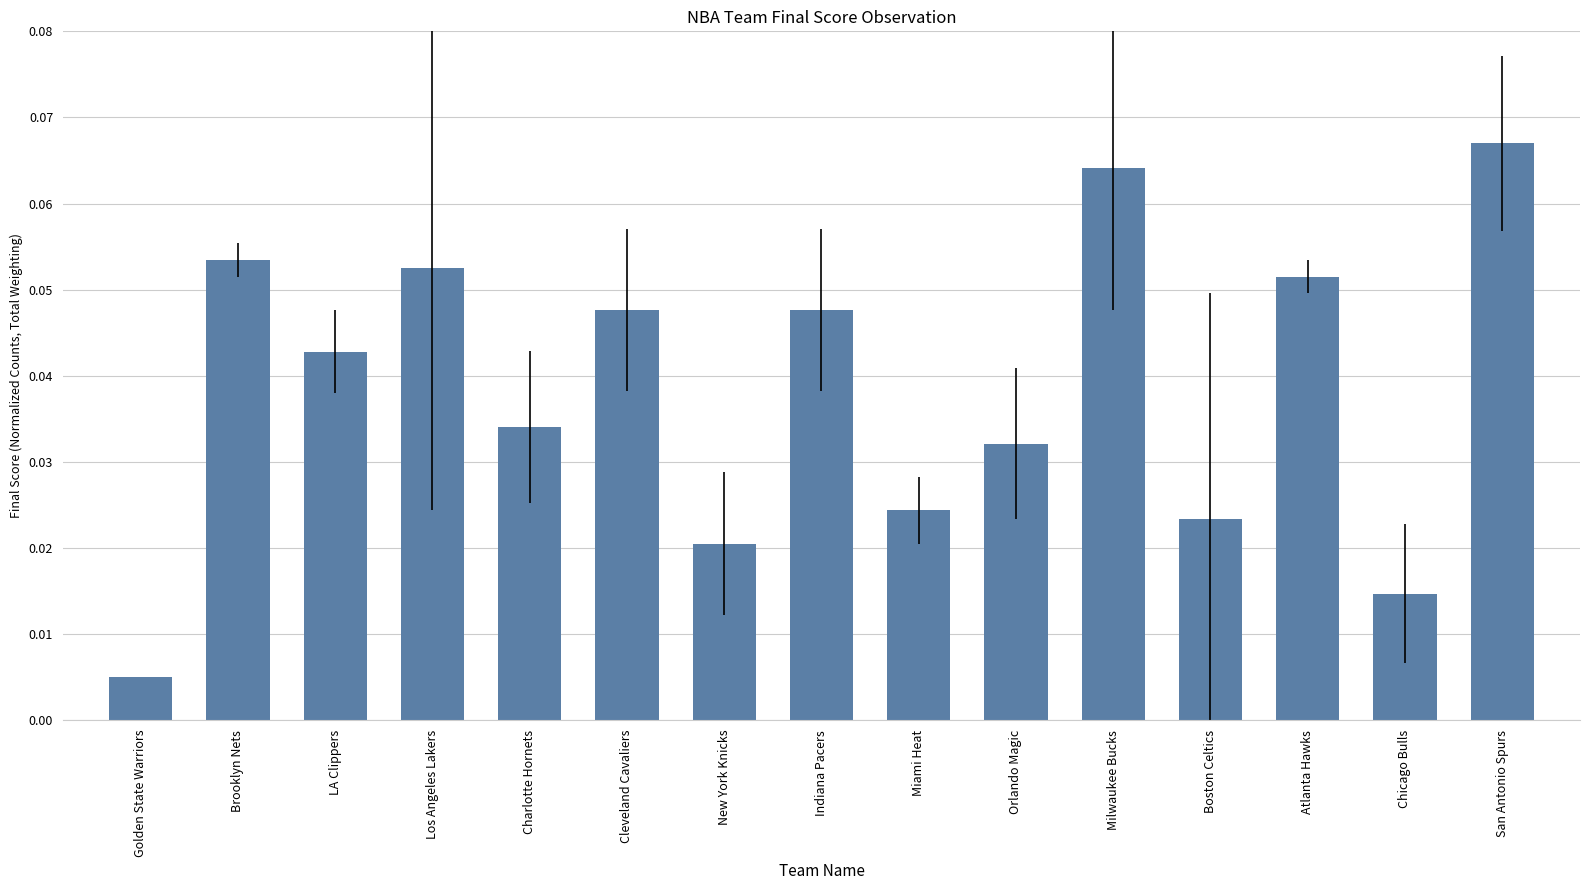

Which has a higher value, Golden State Warriors or Atlanta Hawks?

Atlanta Hawks